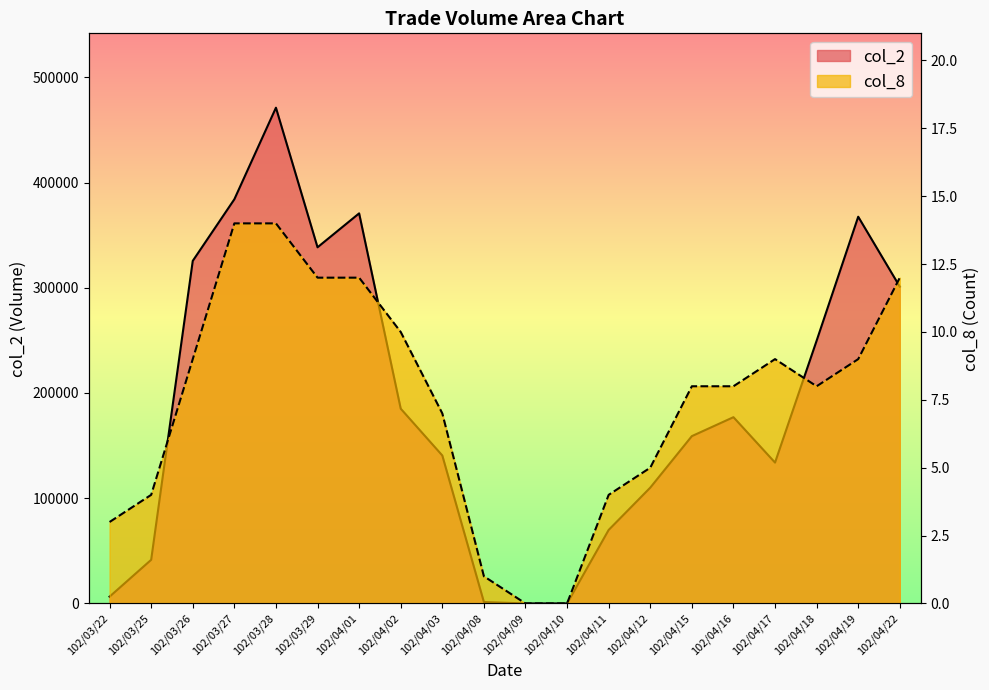

What is the approximate value of col_8 at 102/04/02?

10